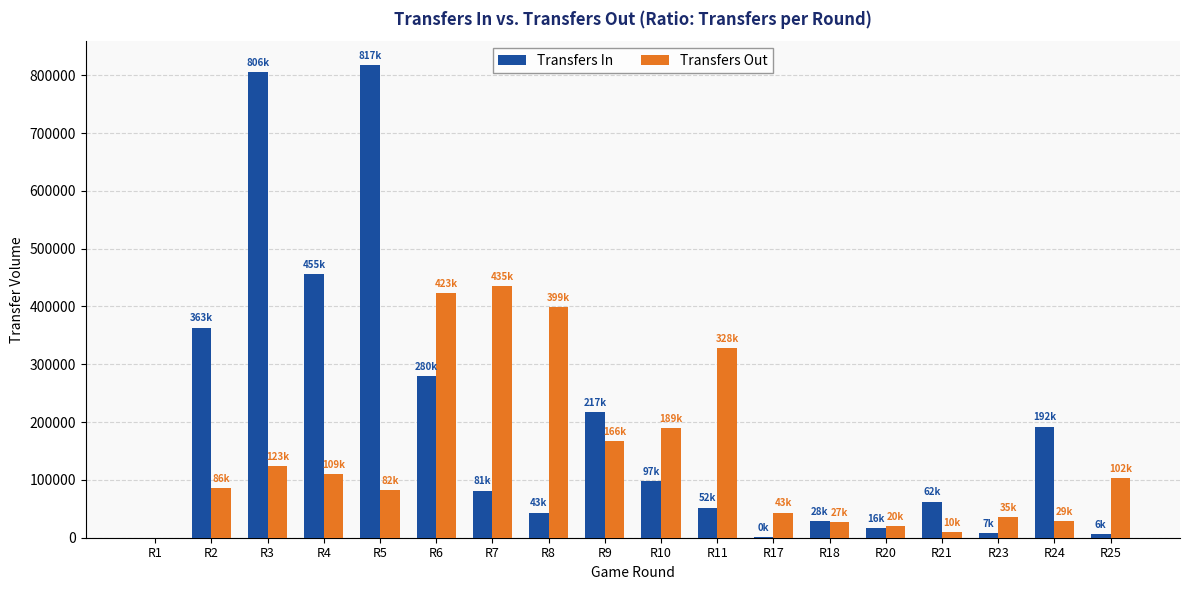

What is the sum of all Transfers Out values?

2613000